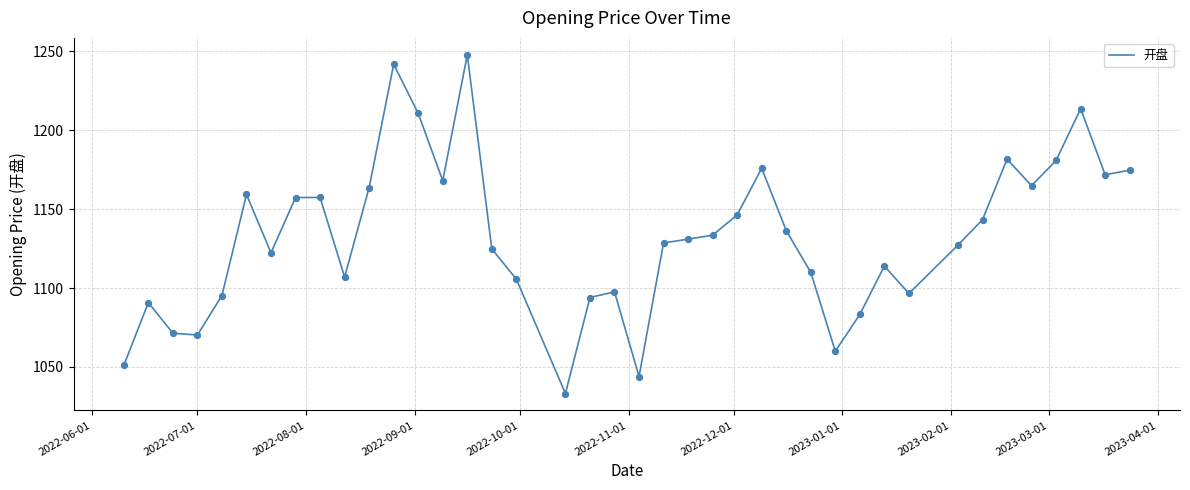

What is the difference between the maximum and minimum values?

214.5